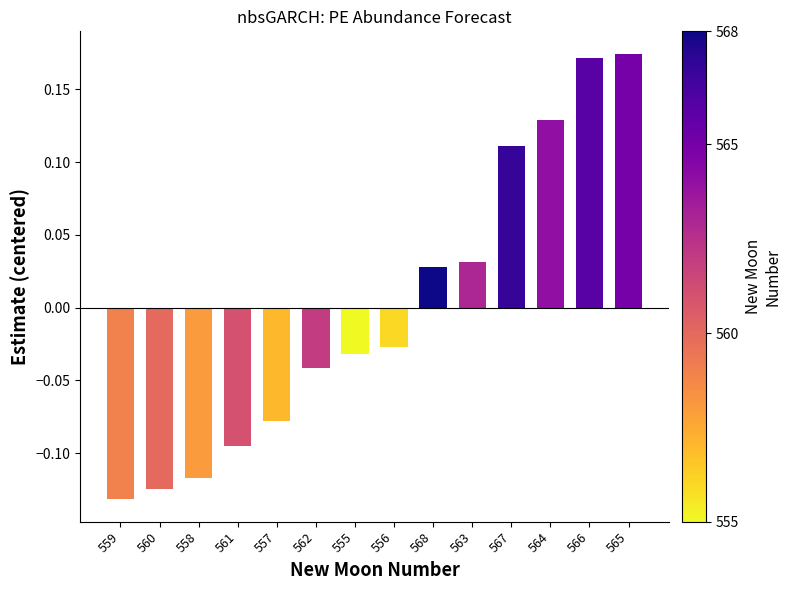

Where does the data first go above 0?

568